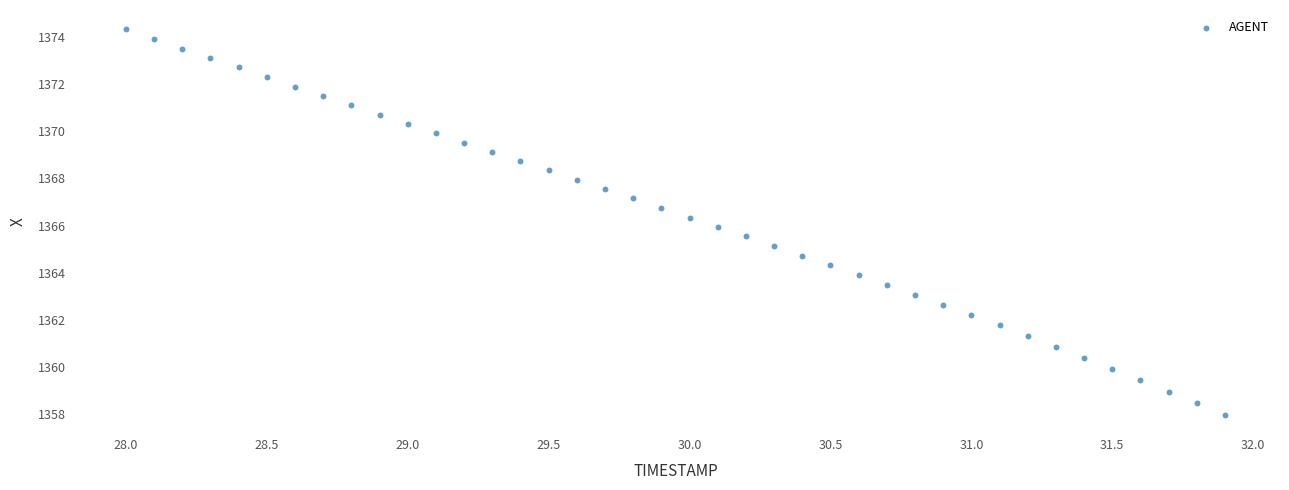

What is the range of Y values (max minus min)?

16.4